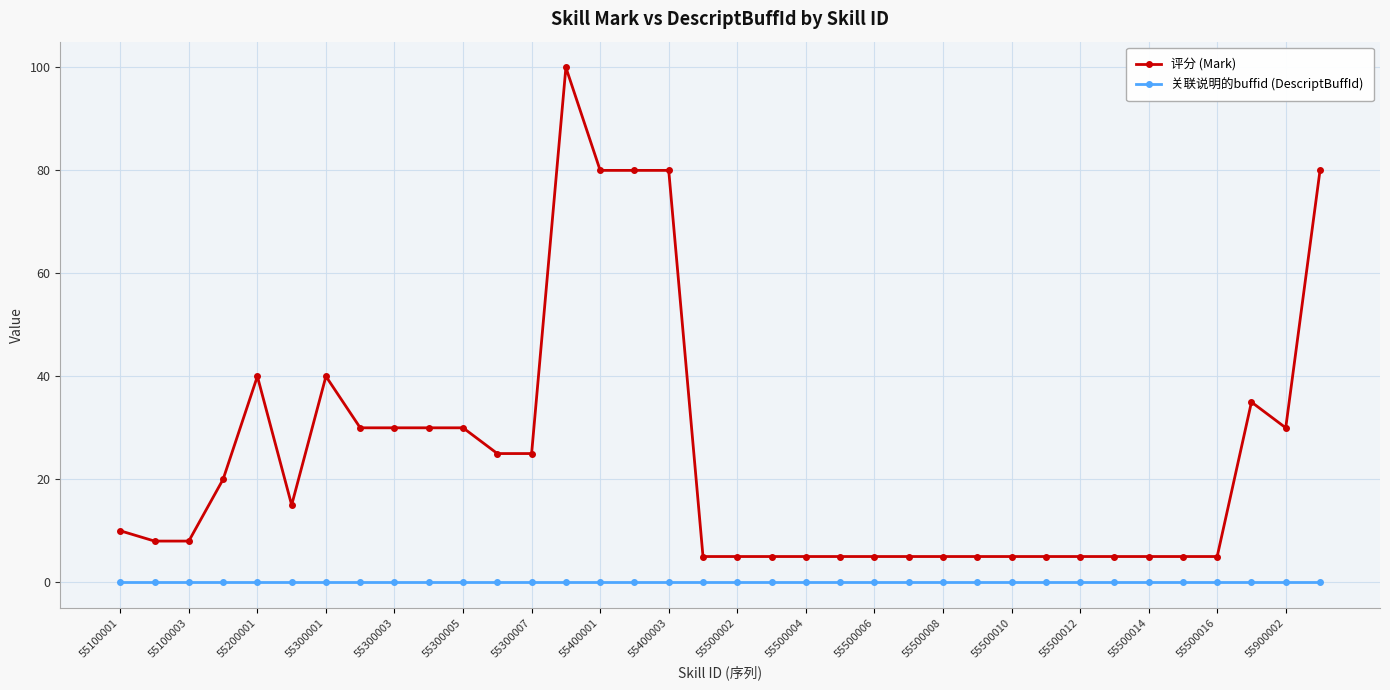

Reading left to right, extract all data points from this chart.

评分 (Mark): 10	8	8	20	40	15	40	30	30	30	30	25	25	100	80	80	80	5	5	5	5	5	5	5	5	5	5	5	5	5	5	5	5	35	30	80
关联说明的buffid (DescriptBuffId): 0	0	0	0	0	0	0	0	0	0	0	0	0	0	0	0	0	0	0	0	0	0	0	0	0	0	0	0	0	0	0	0	0	0	0	0